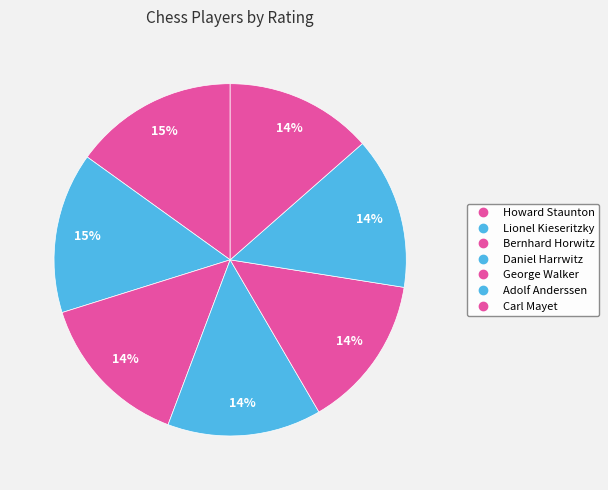

How many slices are in this pie chart?

7